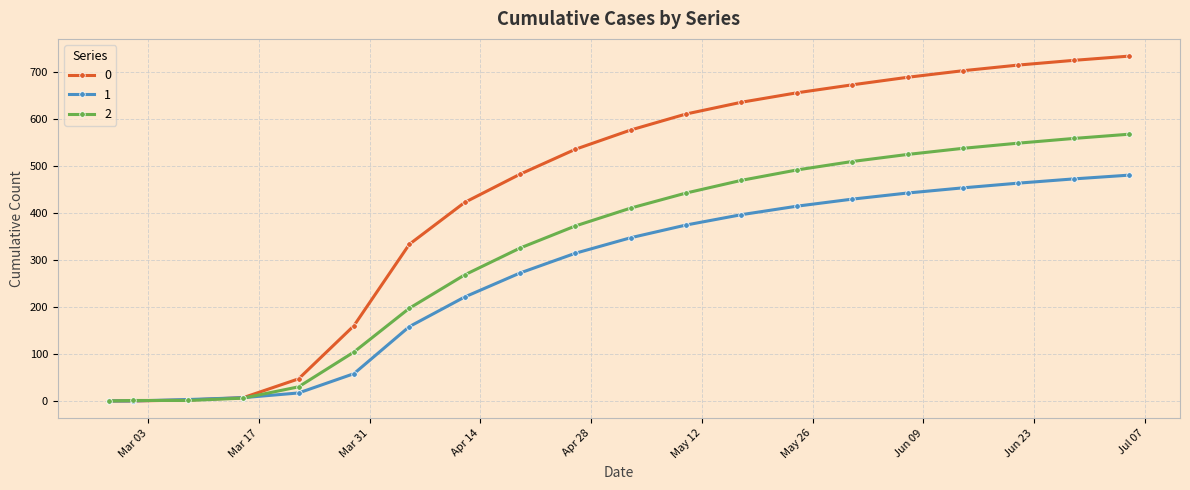

What is the maximum value shown in the chart?

733